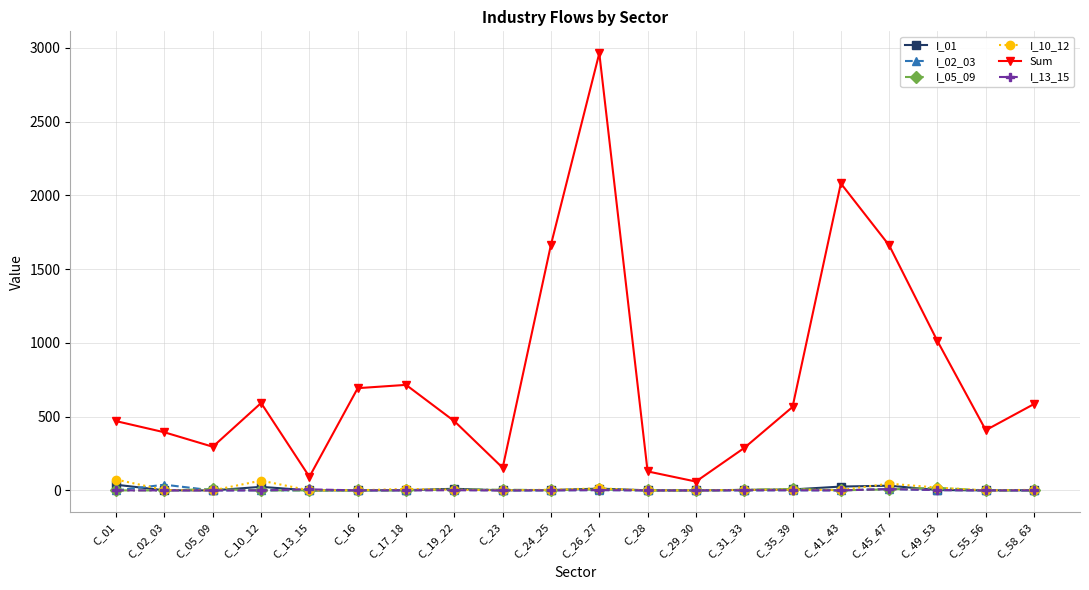

At how many categories does at least one series exceed 1156?

4